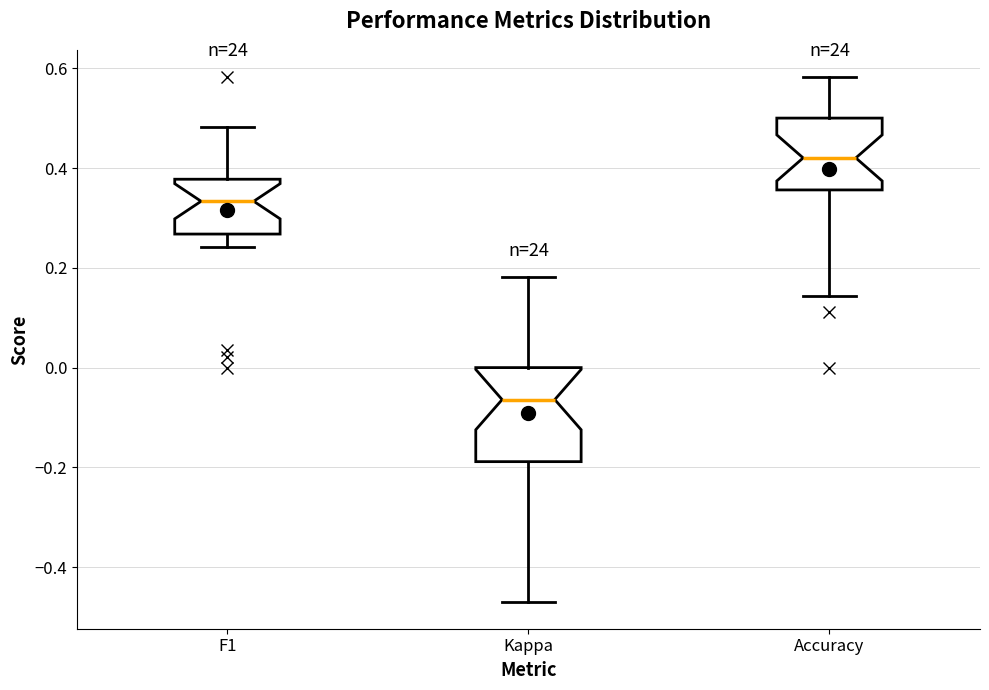

Comparing the boxes themselves (not the whiskers), which one is the tallest?

Kappa